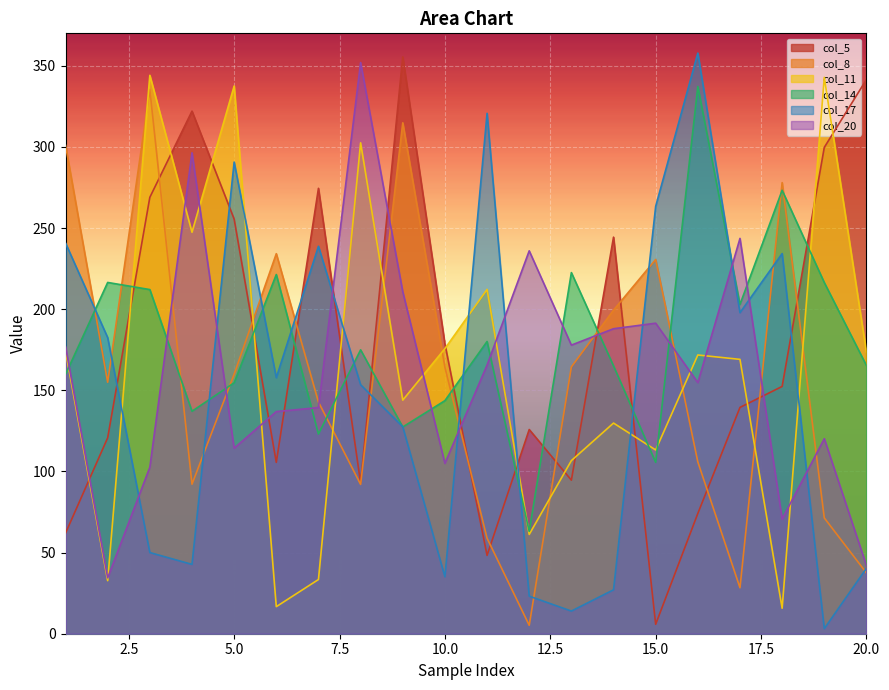

What is the spread (max minus min) of values at 18?

262.3